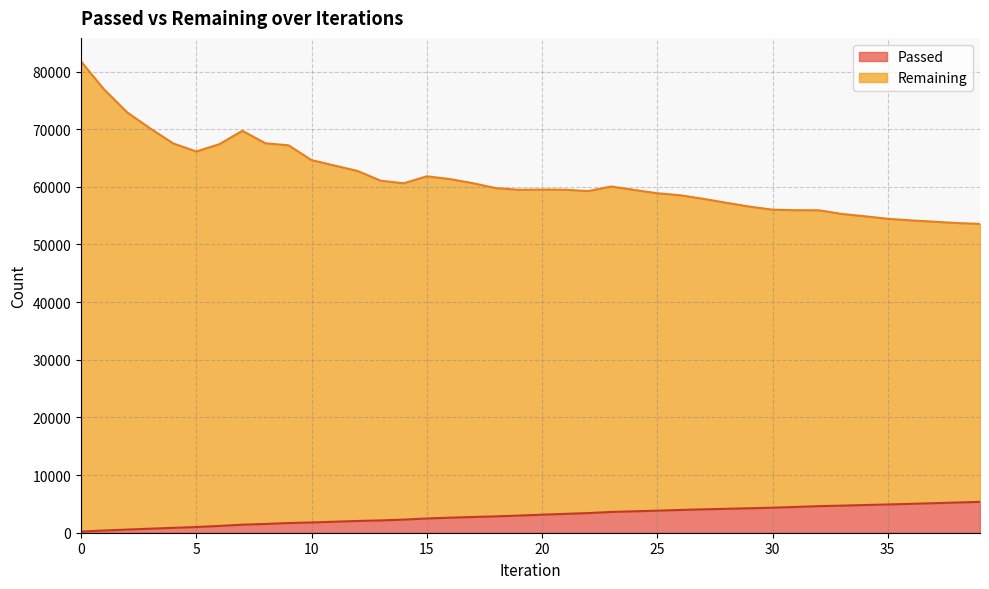

True or false: Passed has a value of 1910 at 11.

True